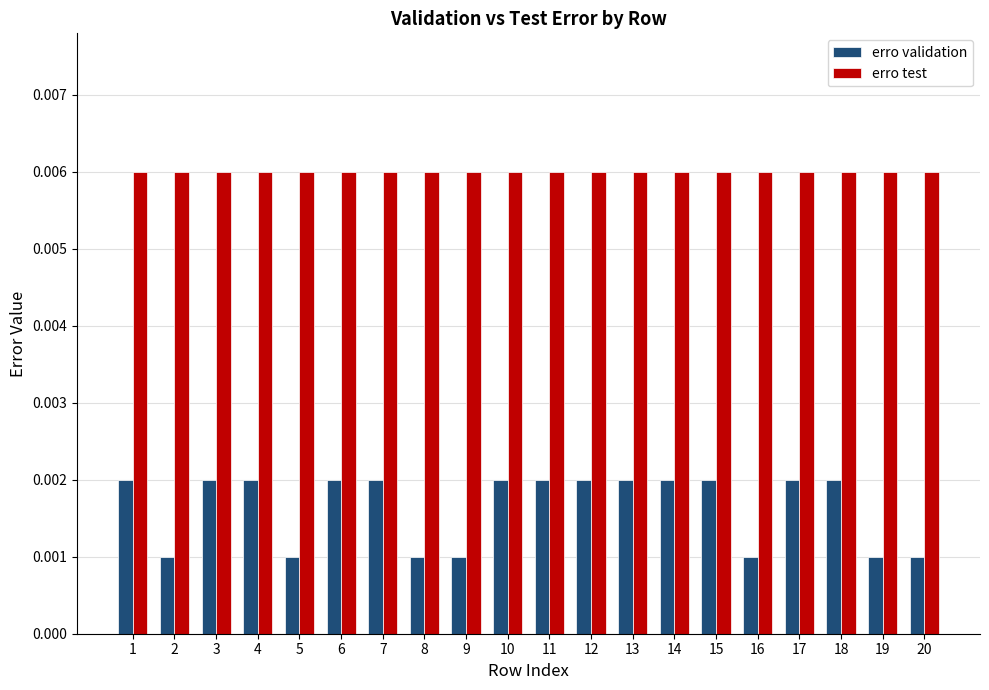

Is the value of erro test at 2 greater than the value of erro validation at 2?

Yes